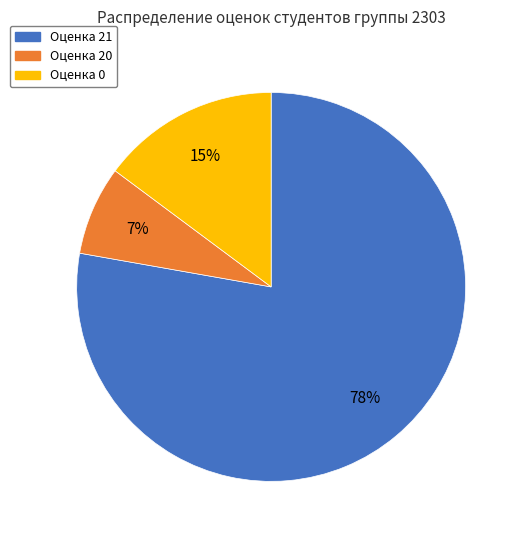

Between Оценка 20 and Оценка 0, which is larger?

Оценка 0